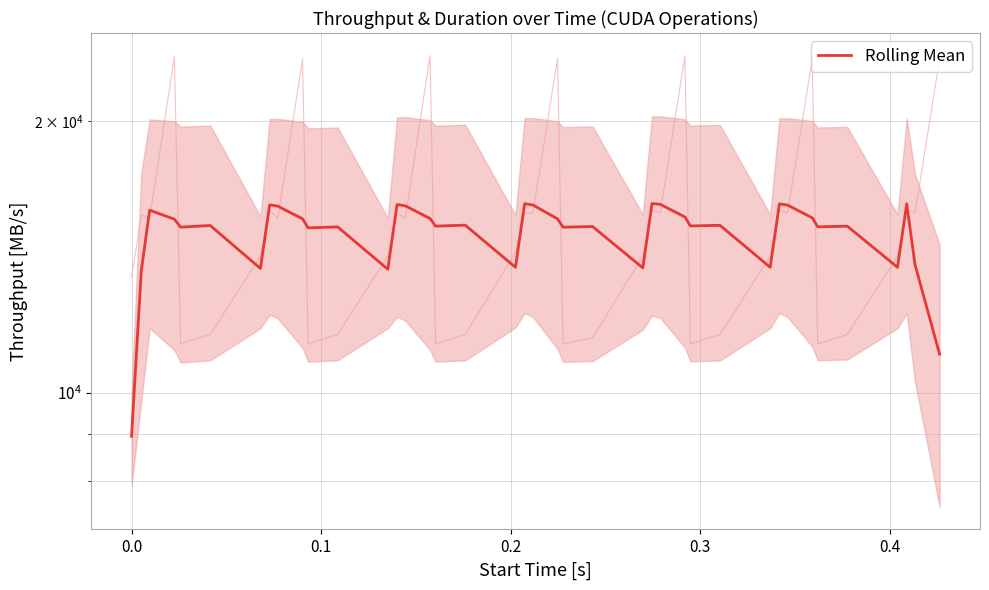

Is this an area chart (filled region under the line)?

No